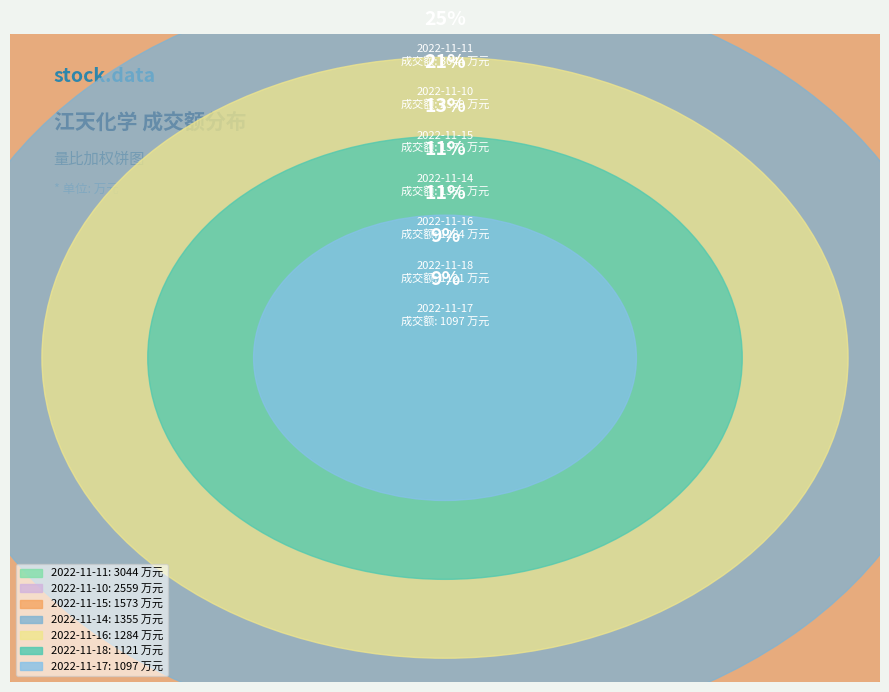

To the nearest percent, what percentage of the pie is 2022-11-17?

9%